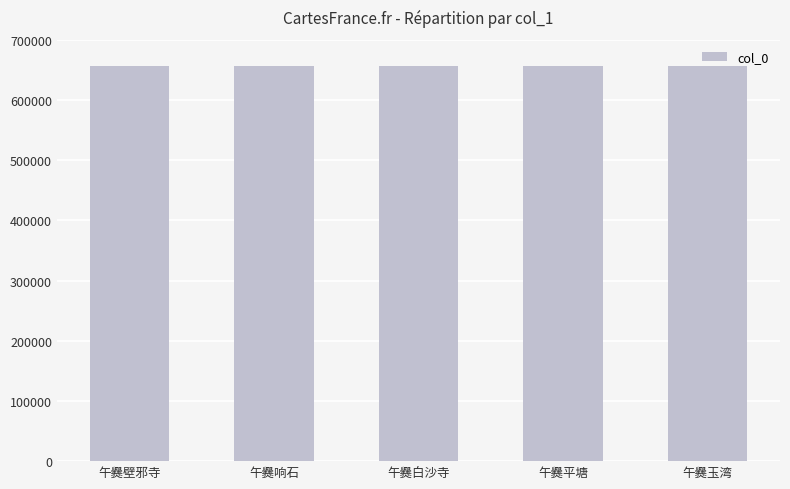

How many bars are there in total?

5